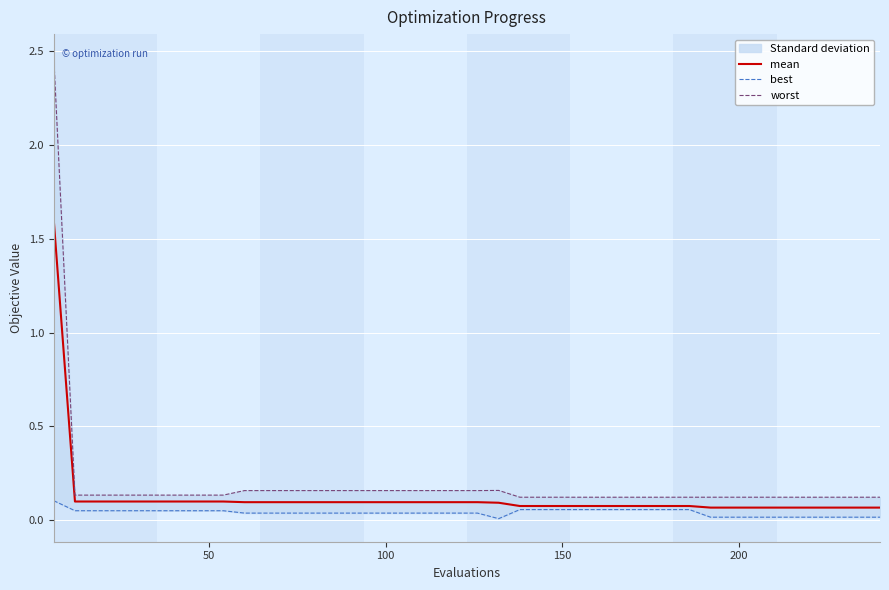

Reading left to right, list all the values displayed in this chart.

mean: 1.6	0.1	0.1	0.1	0.1	0.1	0.1	0.1	0.1	0.1	0.1	0.1	0.1	0.1	0.1	0.1	0.1	0.1	0.1	0.1	0.1	0.1	0.1	0.1	0.1	0.1	0.1	0.1	0.1	0.1	0.1	0.1	0.1	0.1	0.1	0.1	0.1	0.1	0.1	0.1
best: 0.1	0.1	0.1	0.1	0.1	0.1	0.1	0.1	0.1	0.0	0.0	0.0	0.0	0.0	0.0	0.0	0.0	0.0	0.0	0.0	0.0	0.0	0.1	0.1	0.1	0.1	0.1	0.1	0.1	0.1	0.1	0.0	0.0	0.0	0.0	0.0	0.0	0.0	0.0	0.0
worst: 2.5	0.1	0.1	0.1	0.1	0.1	0.1	0.1	0.1	0.2	0.2	0.2	0.2	0.2	0.2	0.2	0.2	0.2	0.2	0.2	0.2	0.2	0.1	0.1	0.1	0.1	0.1	0.1	0.1	0.1	0.1	0.1	0.1	0.1	0.1	0.1	0.1	0.1	0.1	0.1